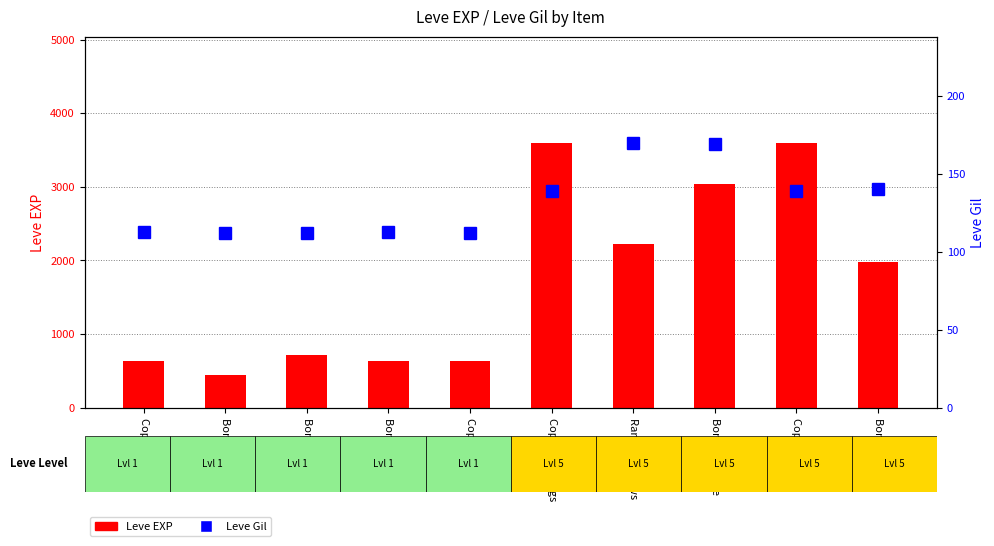

At which label does Leve EXP reach its peak?

Copper Earrings